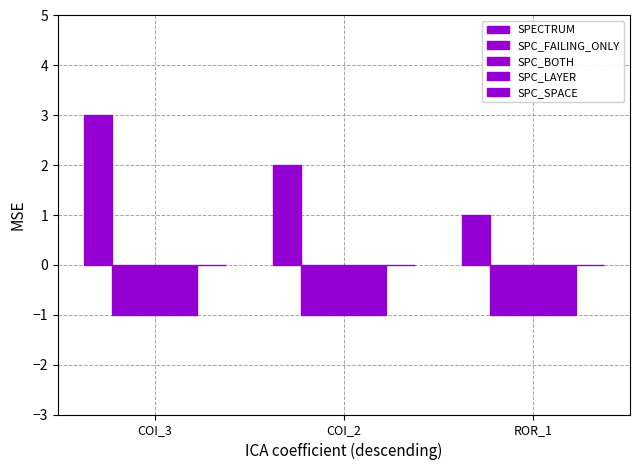

How many categories are shown in the chart?

3